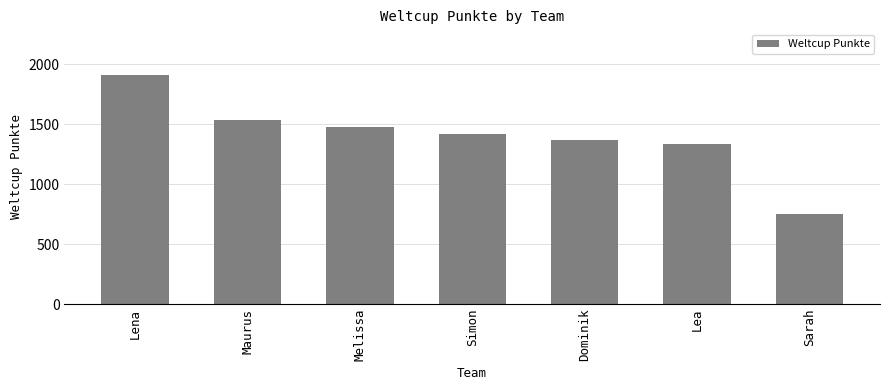

What position from the left is Dominik?

5